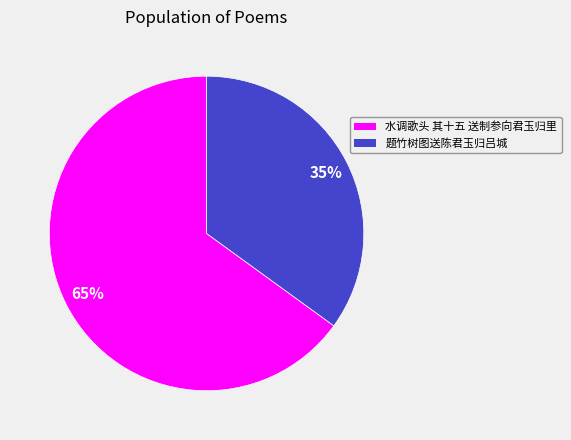

Approximately how many times larger is the value at 题竹树图送陈君玉归吕城 compared to 水调歌头 其十五 送制参向君玉归里?

0.5